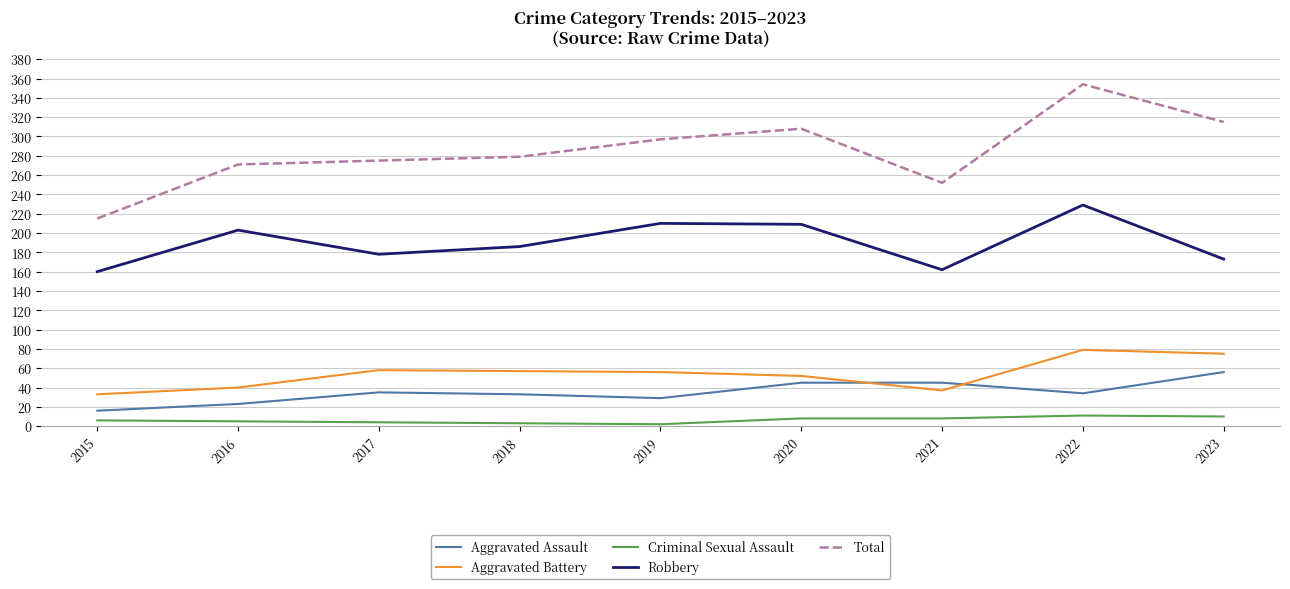

Between 2020 and 2021, which series saw the biggest shift?

Total